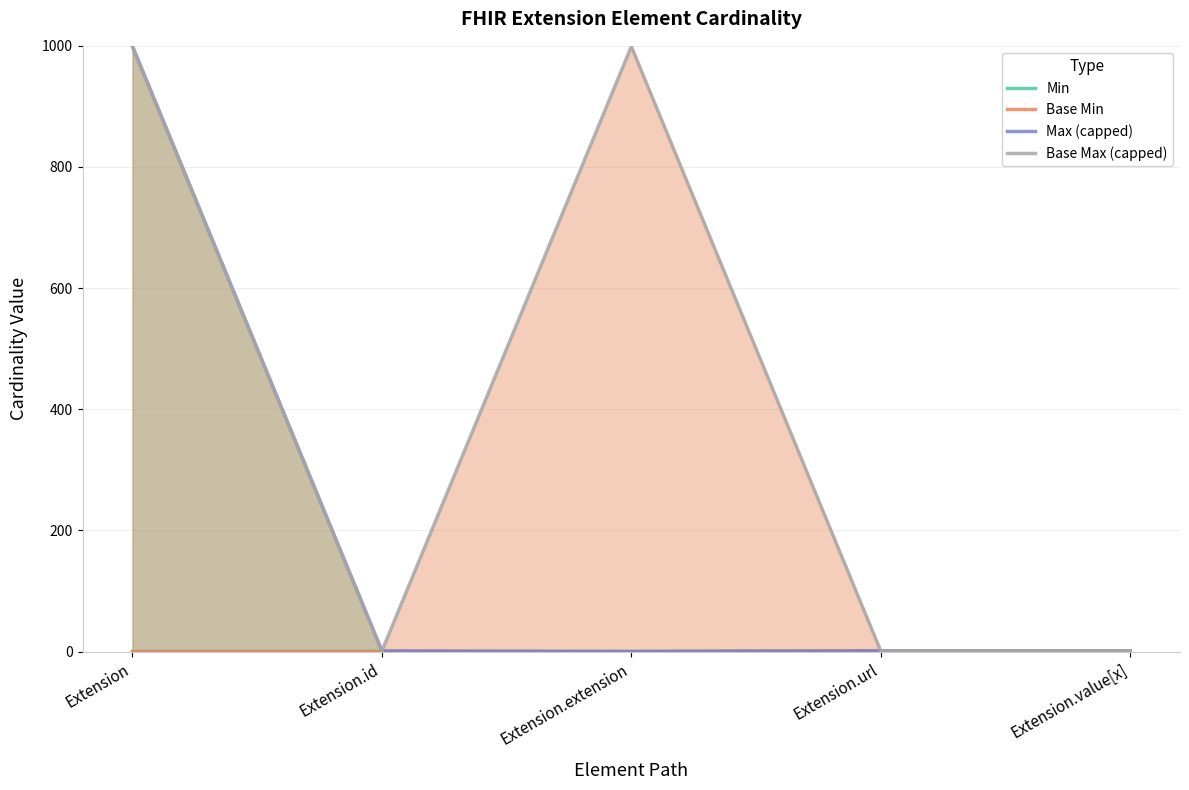

Where is the first local maximum for Base Max (capped)?

Extension.extension